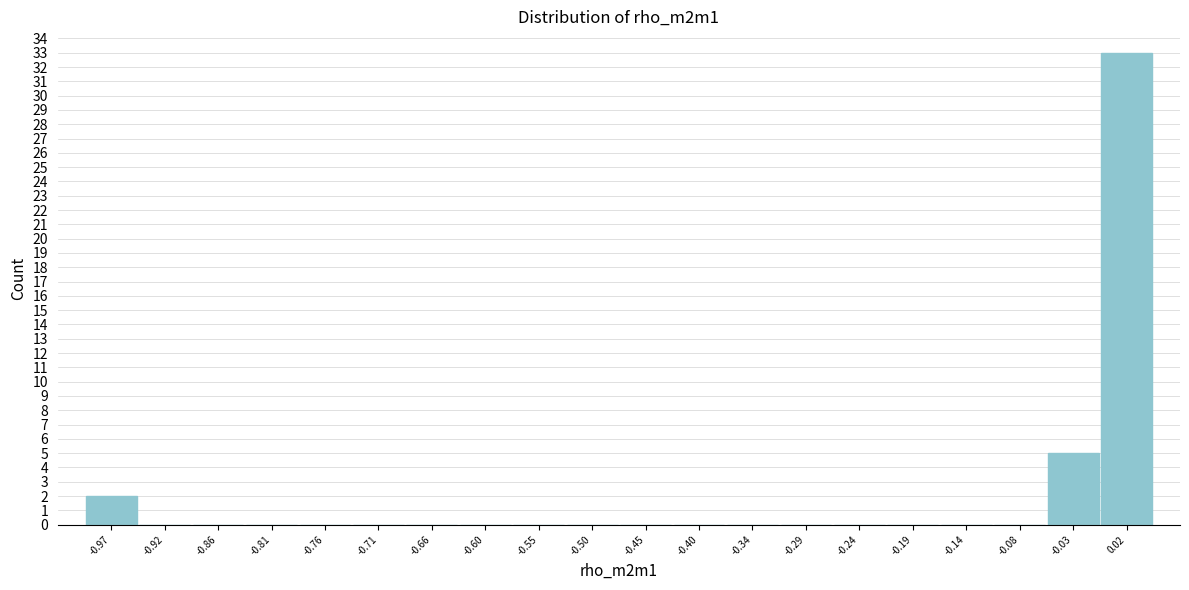

Over which range of the x-axis is the bar tallest?

-0.01 to 0.04